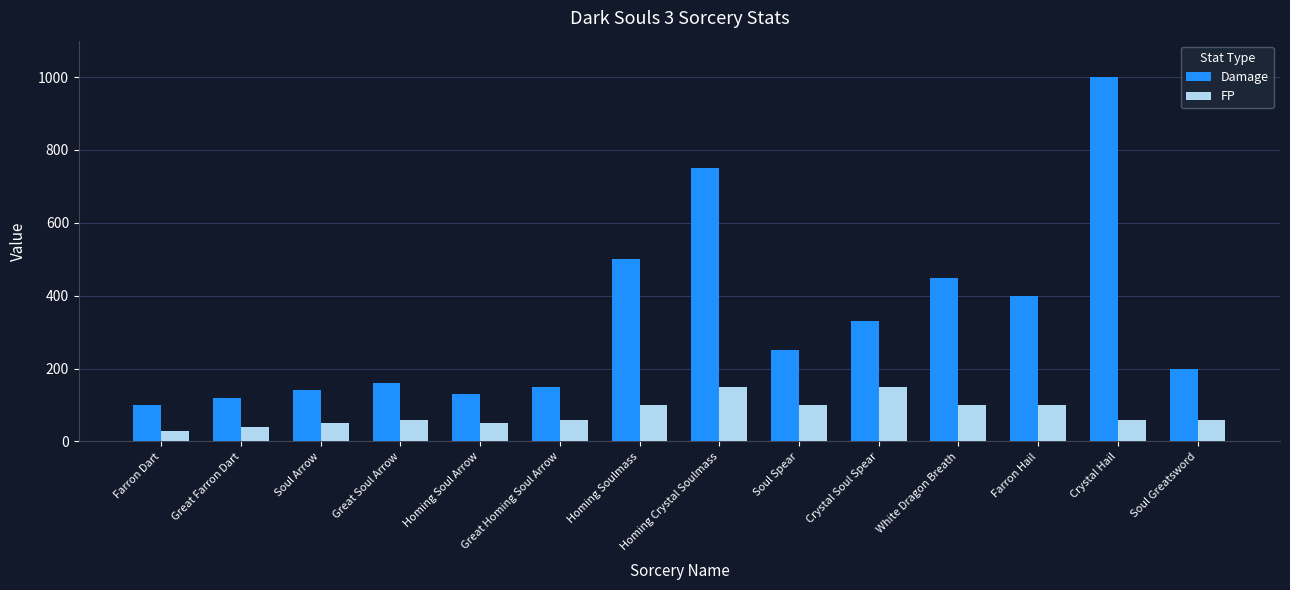

Are the bars horizontal?

No